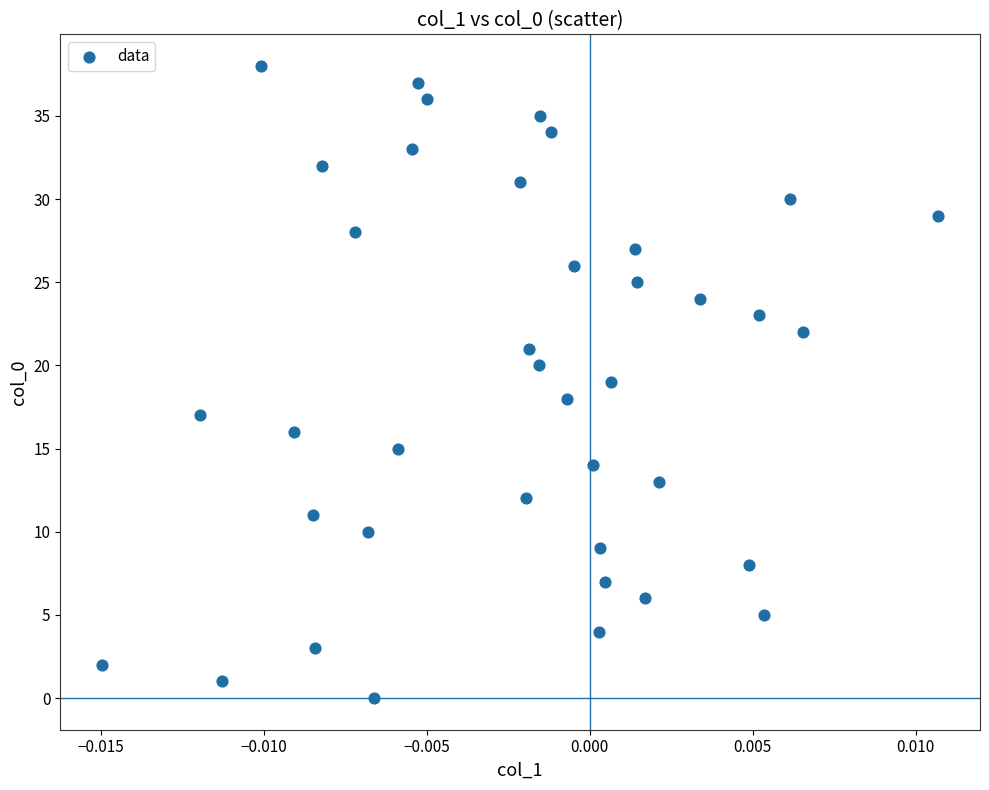

What is the range of Y values (max minus min)?

38